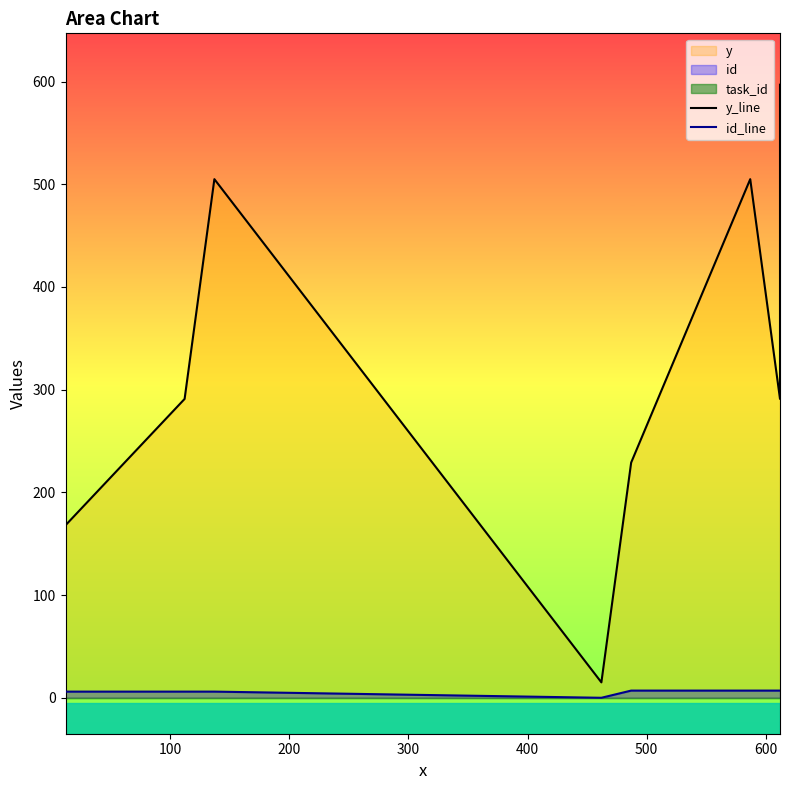

Between 200 and 400, which series saw the biggest shift?

y_line